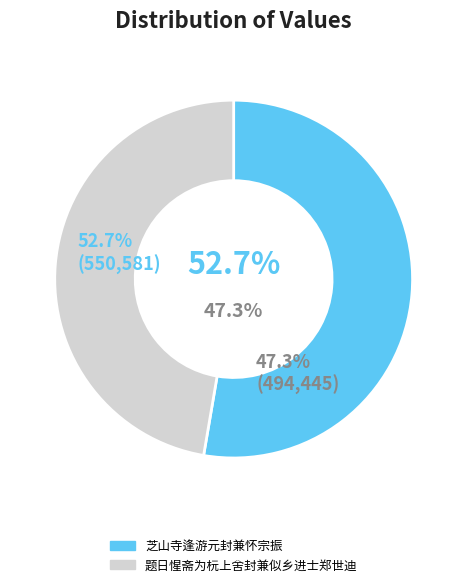

To the nearest percent, what is the average slice percentage?

50%